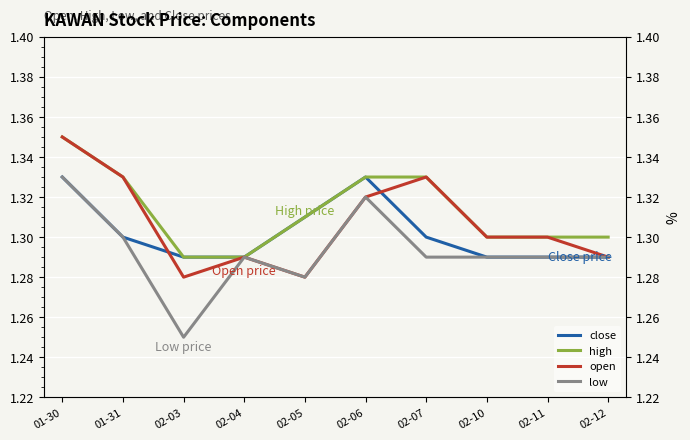

Between which two adjacent categories do open and close first intersect?

01-31 and 02-03